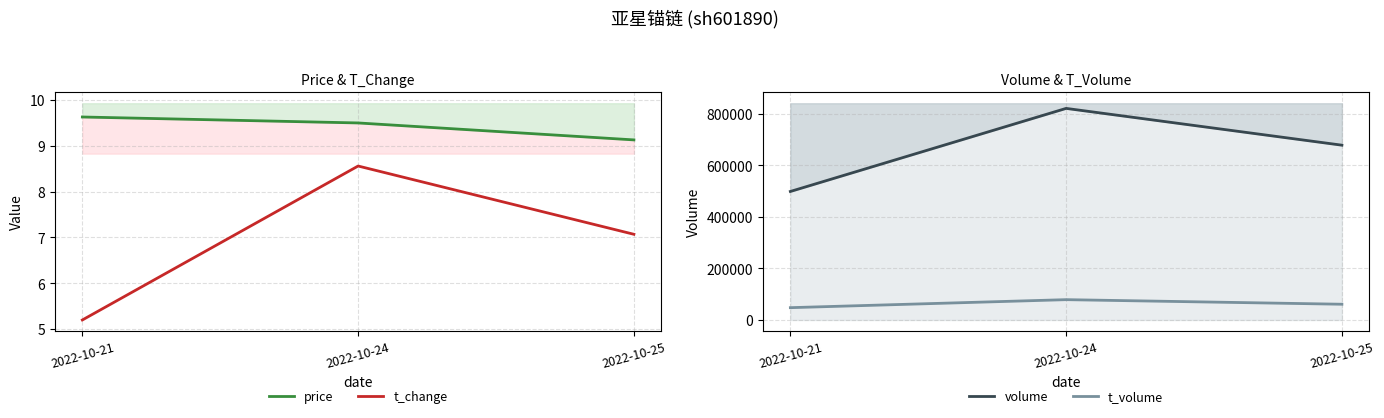

The value of price at 2022-10-25 is 5.2. True or false?

False